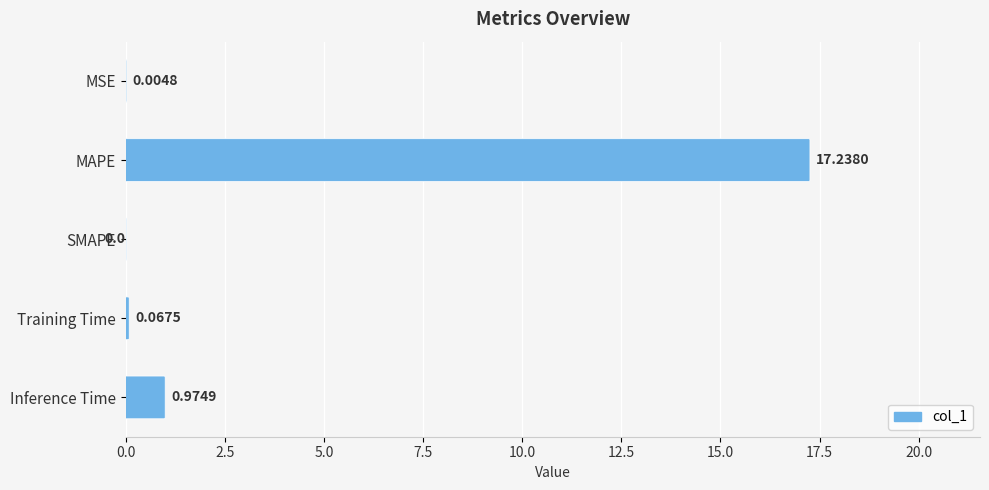

What is the sum of all values?

18.3